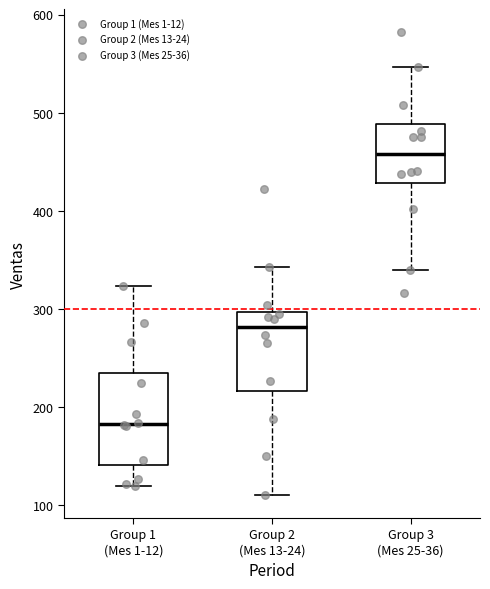

Reading left to right, transcribe this box plot: for each box, give where its median line is, the range the box spans, and where its two whiskers end, as read against the y-axis. The values are not printed on the chart, so give them approximately, as read against the axis.

Group 1 (Mes 1-12): median 180, box 140 to 230, whiskers 120 to 320
Group 2 (Mes 13-24): median 280, box 220 to 300, whiskers 110 to 340
Group 3 (Mes 25-36): median 460, box 430 to 490, whiskers 340 to 550